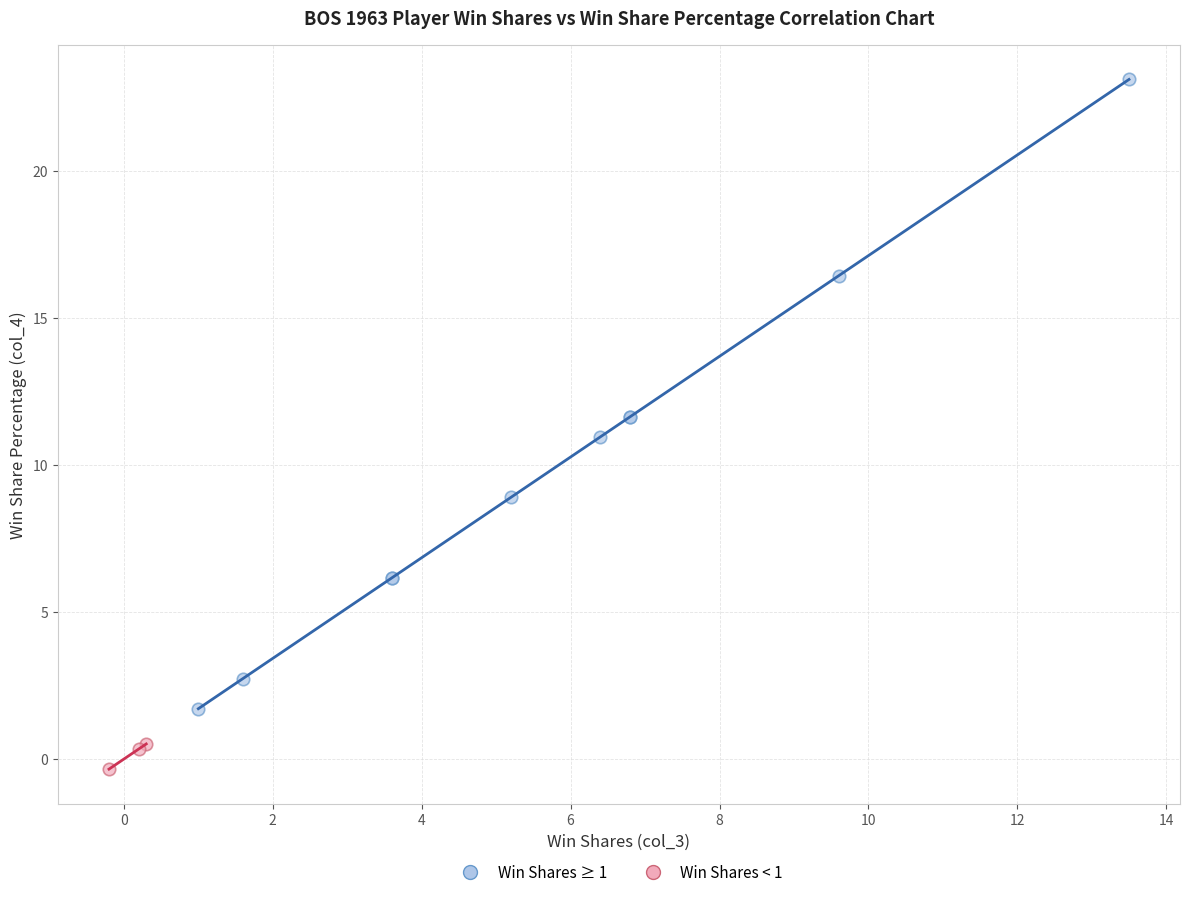

Which series contains the highest Y value?

Win Shares ≥ 1